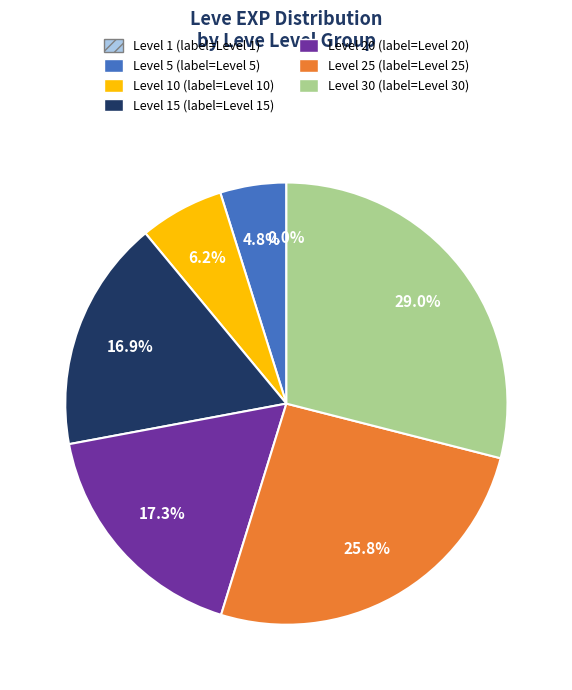

Does any single category account for the majority?

No